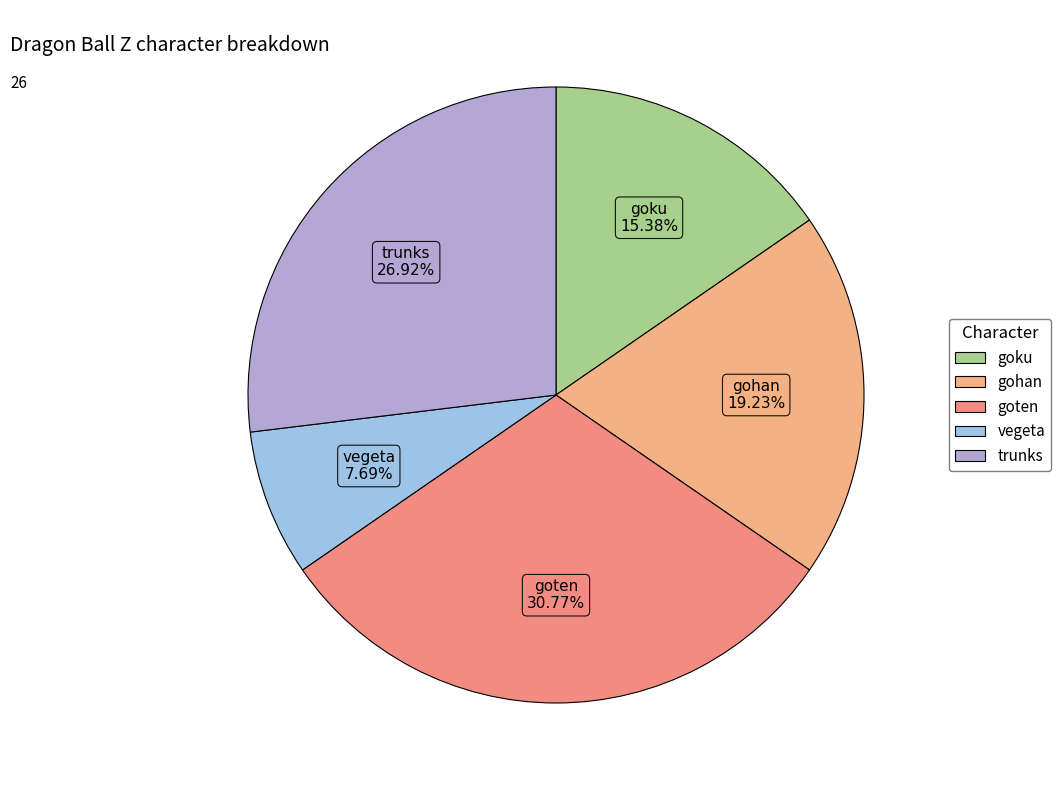

What is the smallest slice in the pie chart?

vegeta